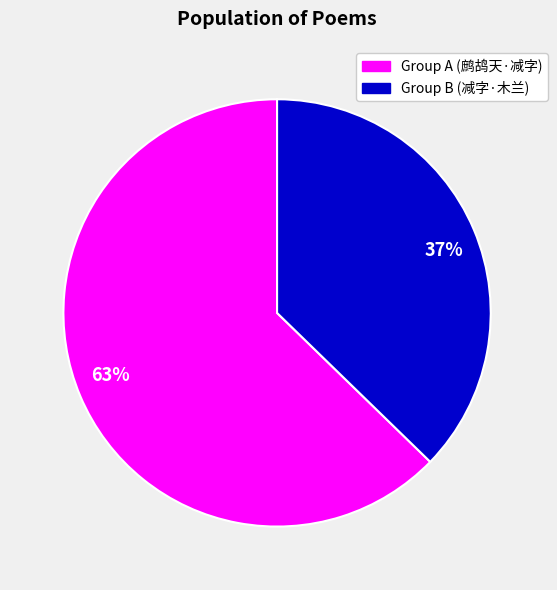

How many slices are in this pie chart?

2